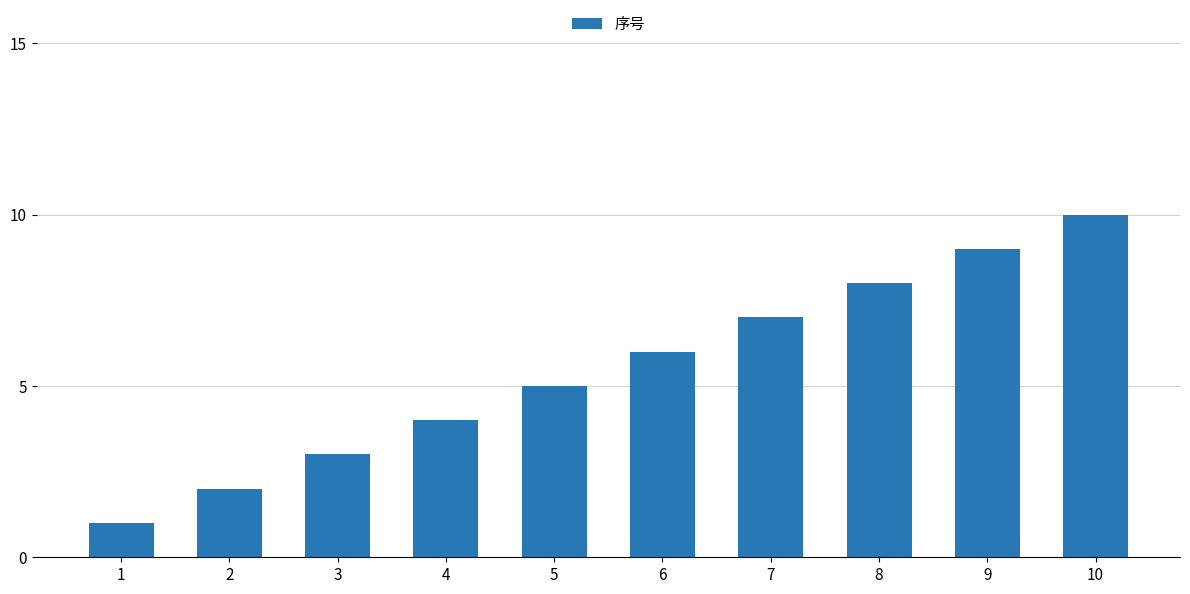

At which category does the chart reach its minimum across all series?

1